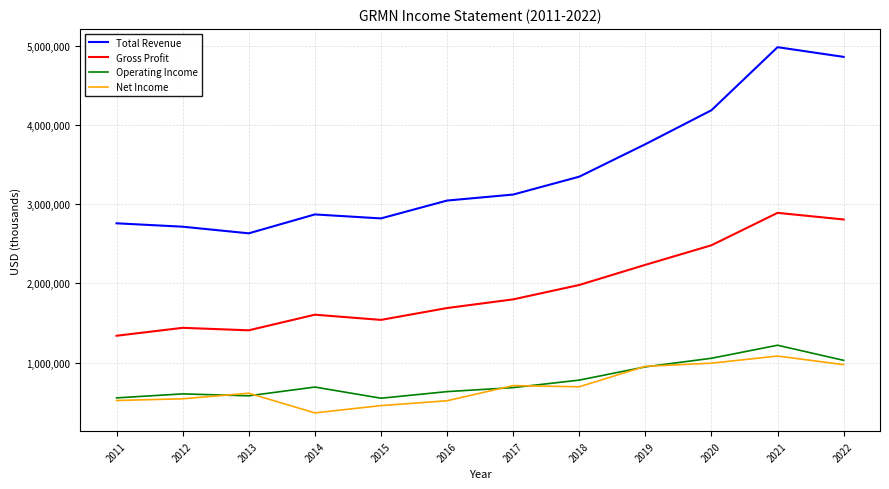

True or false: Total Revenue and Operating Income intersect in this chart.

False